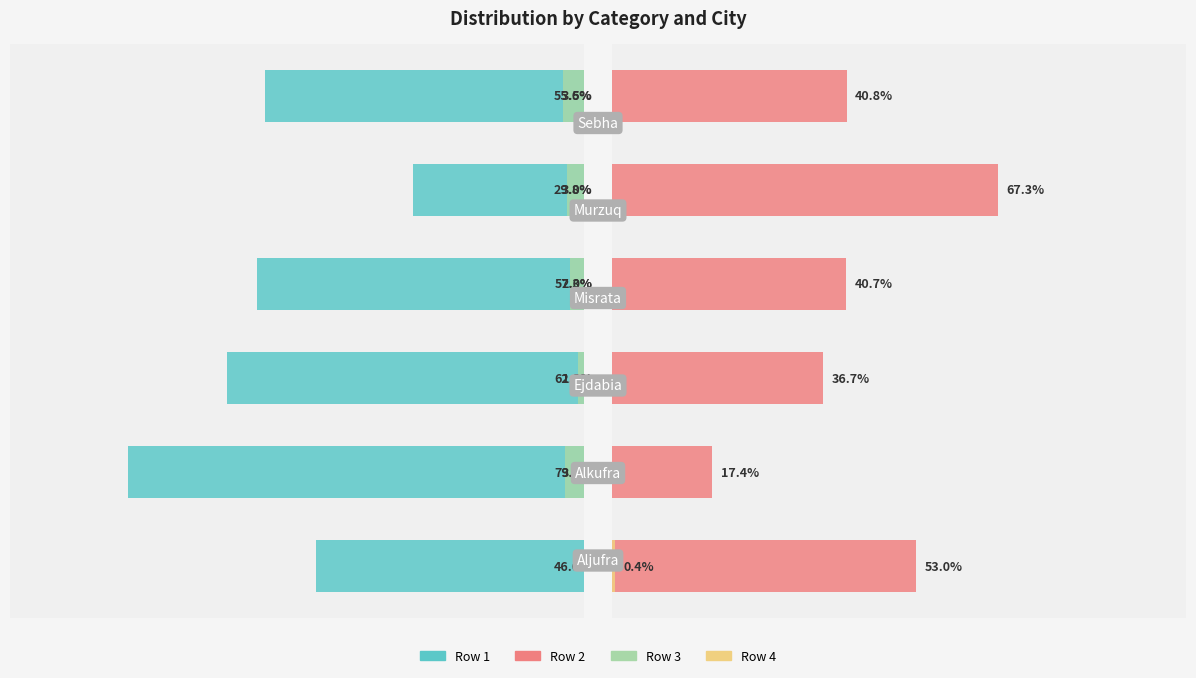

What is the difference between the second highest and second lowest values in the Row3 series?

2.1